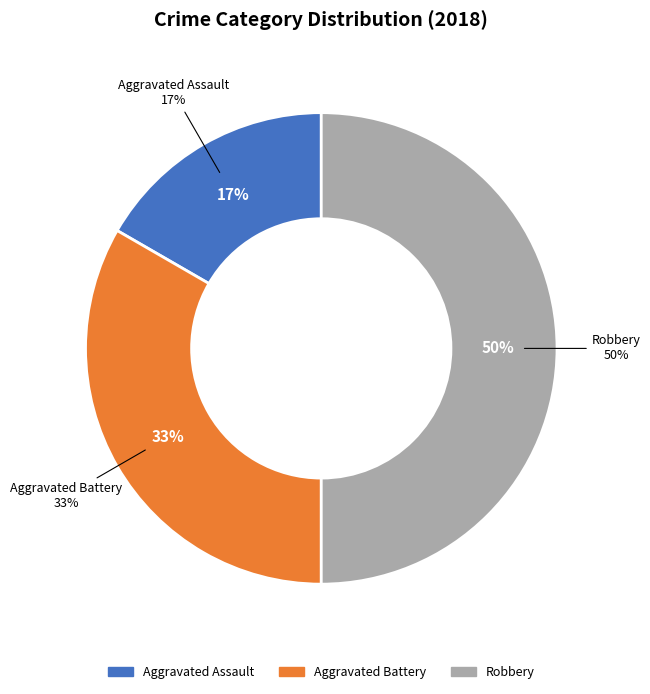

What is the smallest slice in the pie chart?

Aggravated Assault